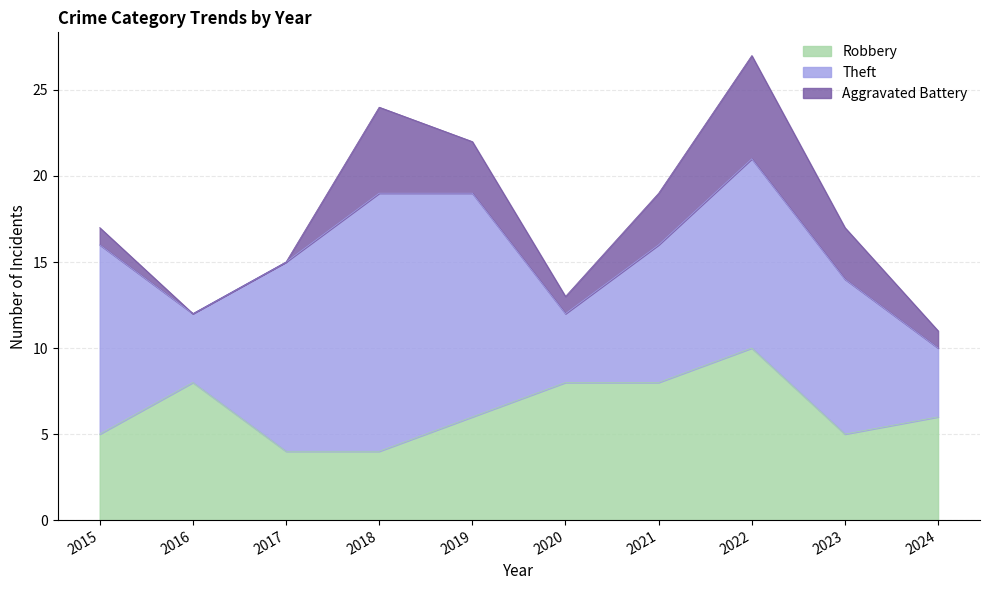

At which category is the sum across all series the highest?

2022